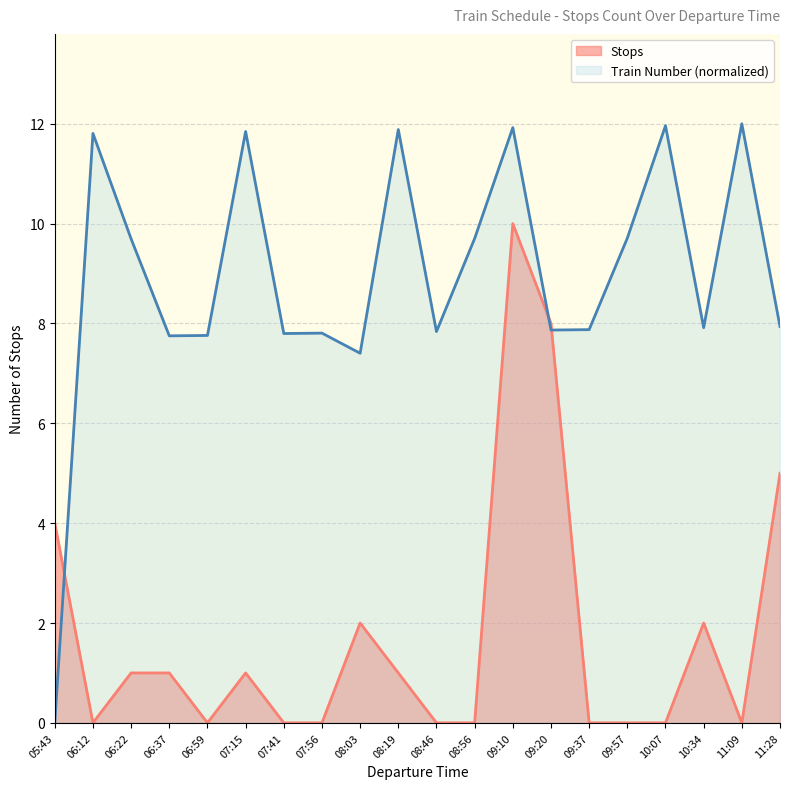

True or false: Stops and Train Number intersect in this chart.

True